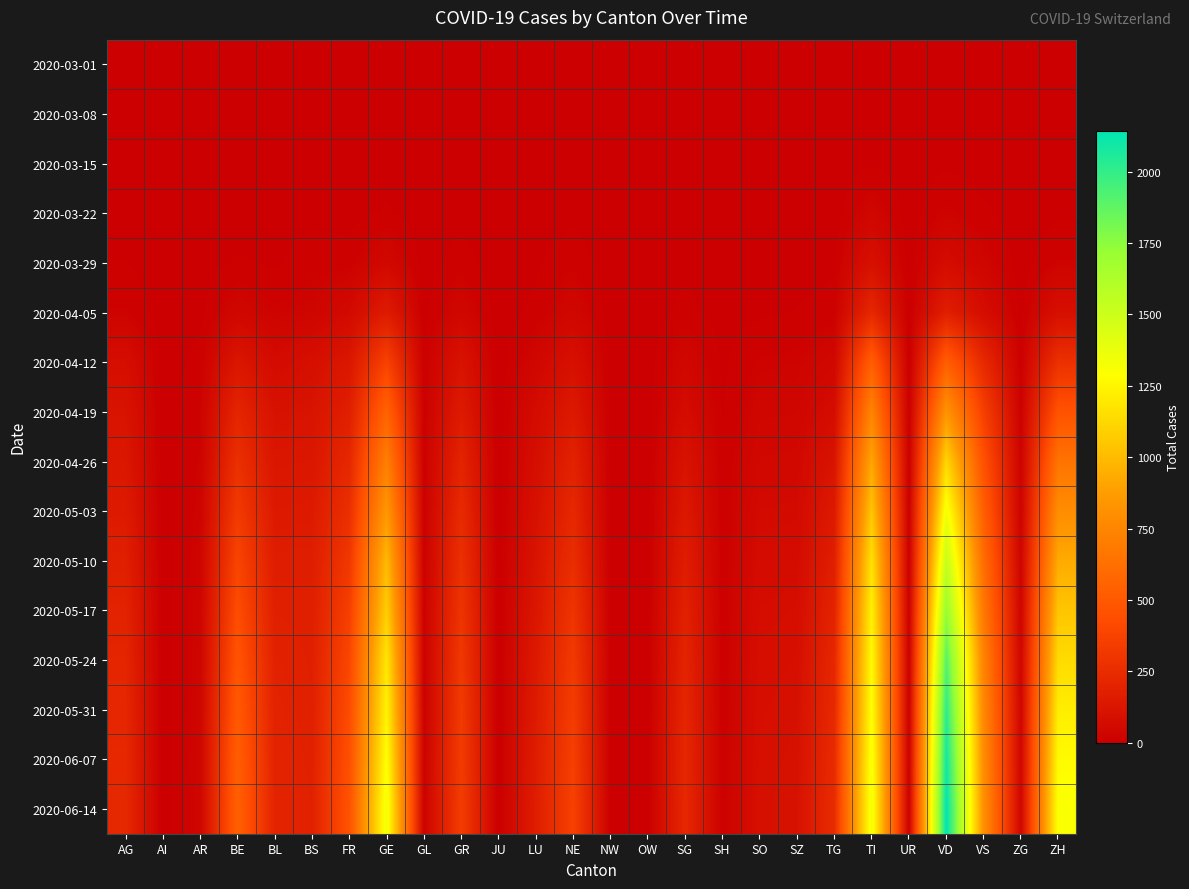

What is the difference between the highest and lowest values at LU?

167